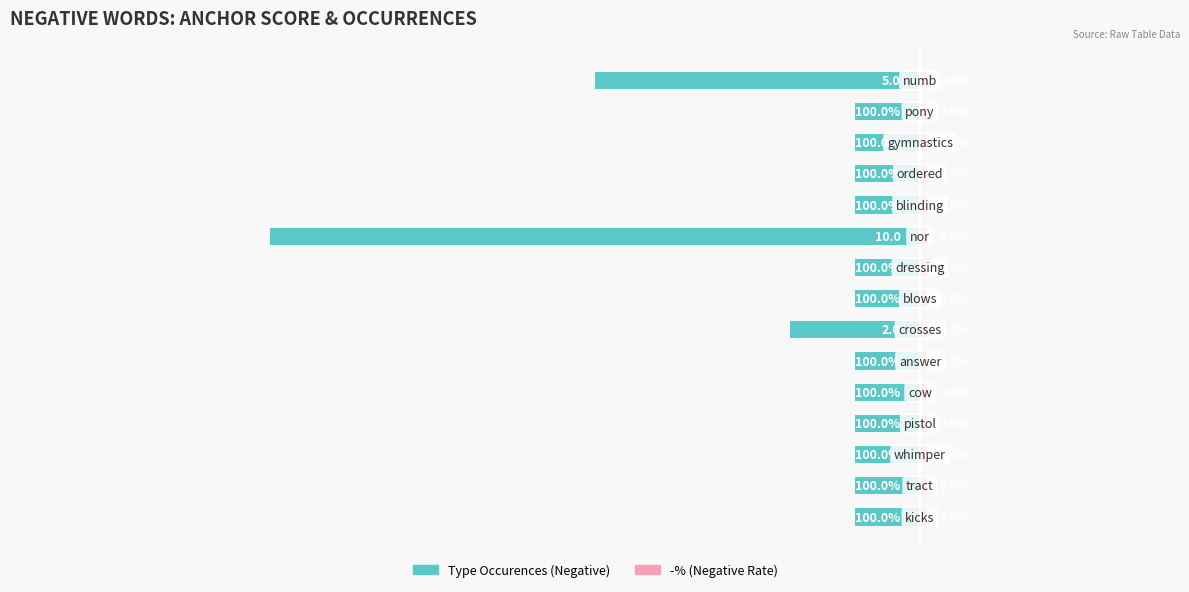

What are all the series names shown in the legend?

type occurences, -%